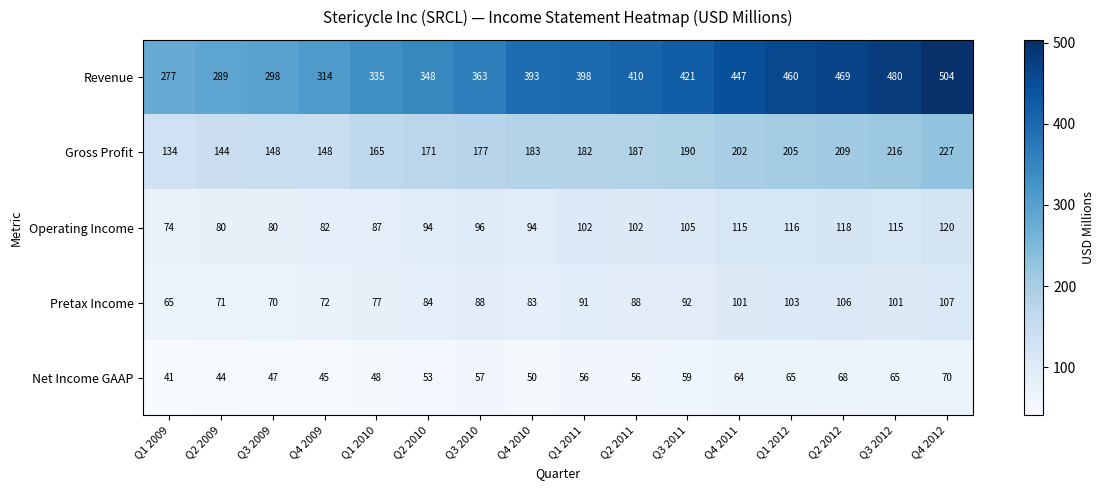

What is the sum of all Revenue values?

6206